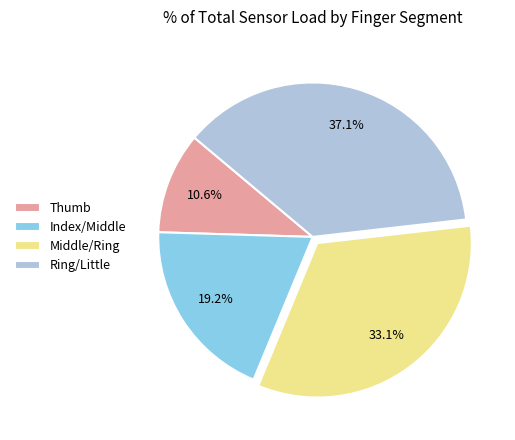

Is Ring/Little the majority of the pie?

No